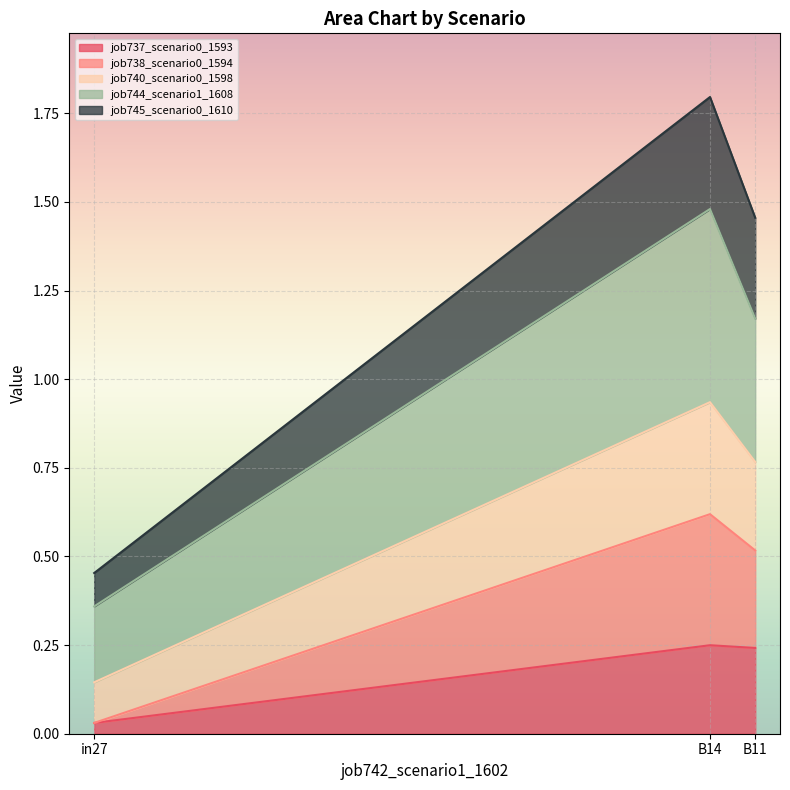

At which label does job737_scenario0_1593 reach its minimum?

in27